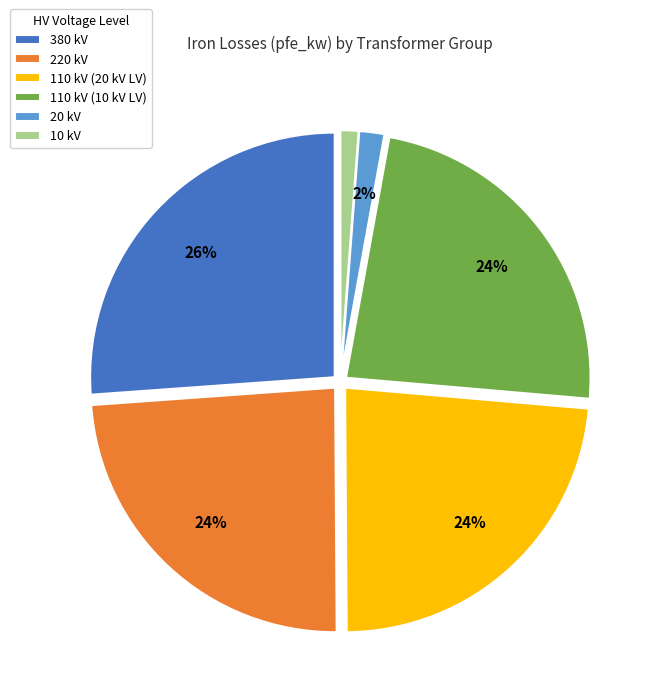

Is it true that 110 kV (20 kV LV) is 32% of the pie?

False